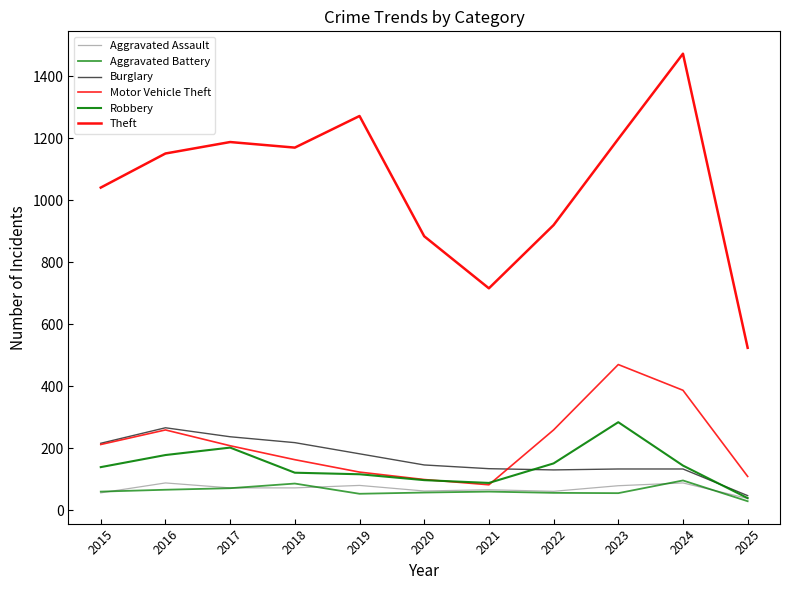

Which series has the largest total across all categories?

Theft